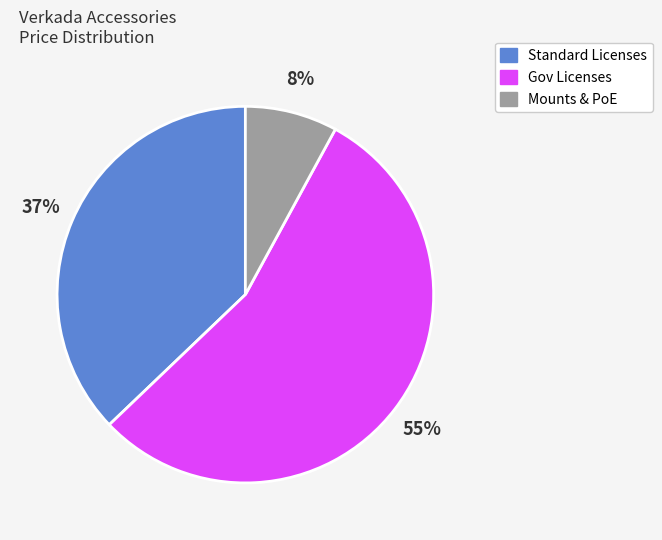

To the nearest percent, what is the average slice percentage?

33%